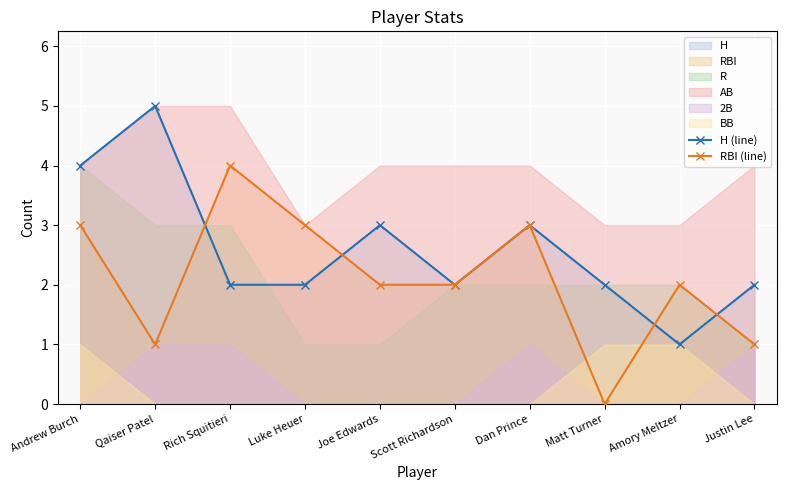

At which category does the chart reach its peak across all series?

Qaiser Patel